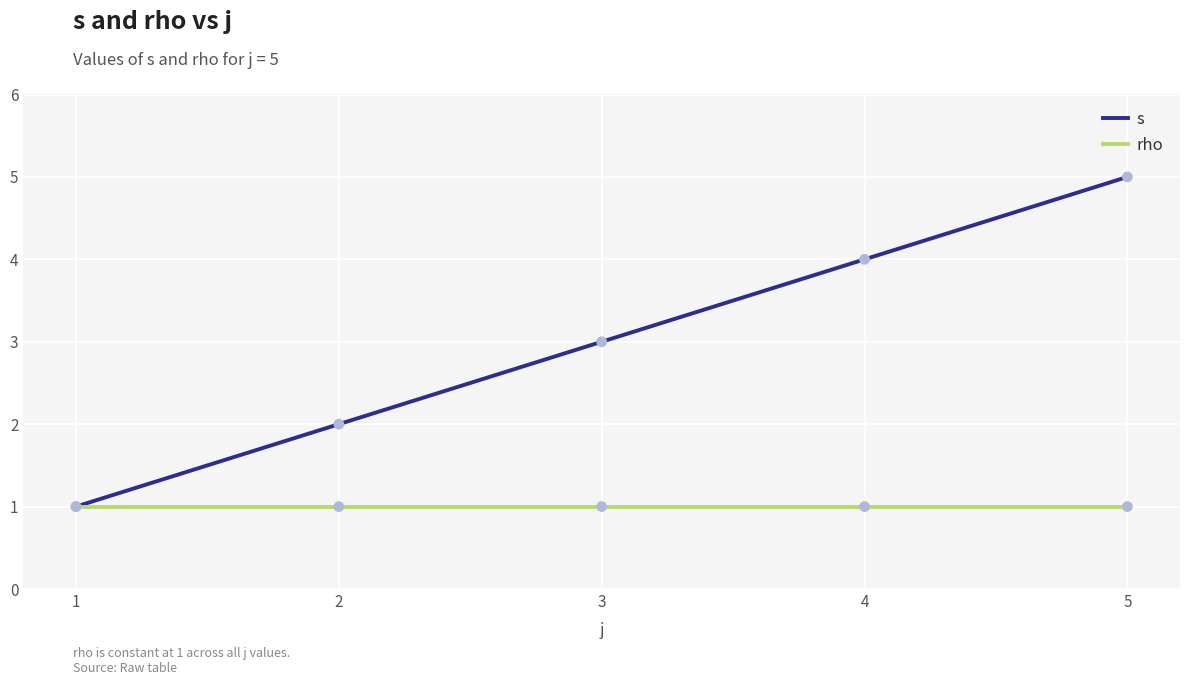

At which category is the sum across all series the highest?

5